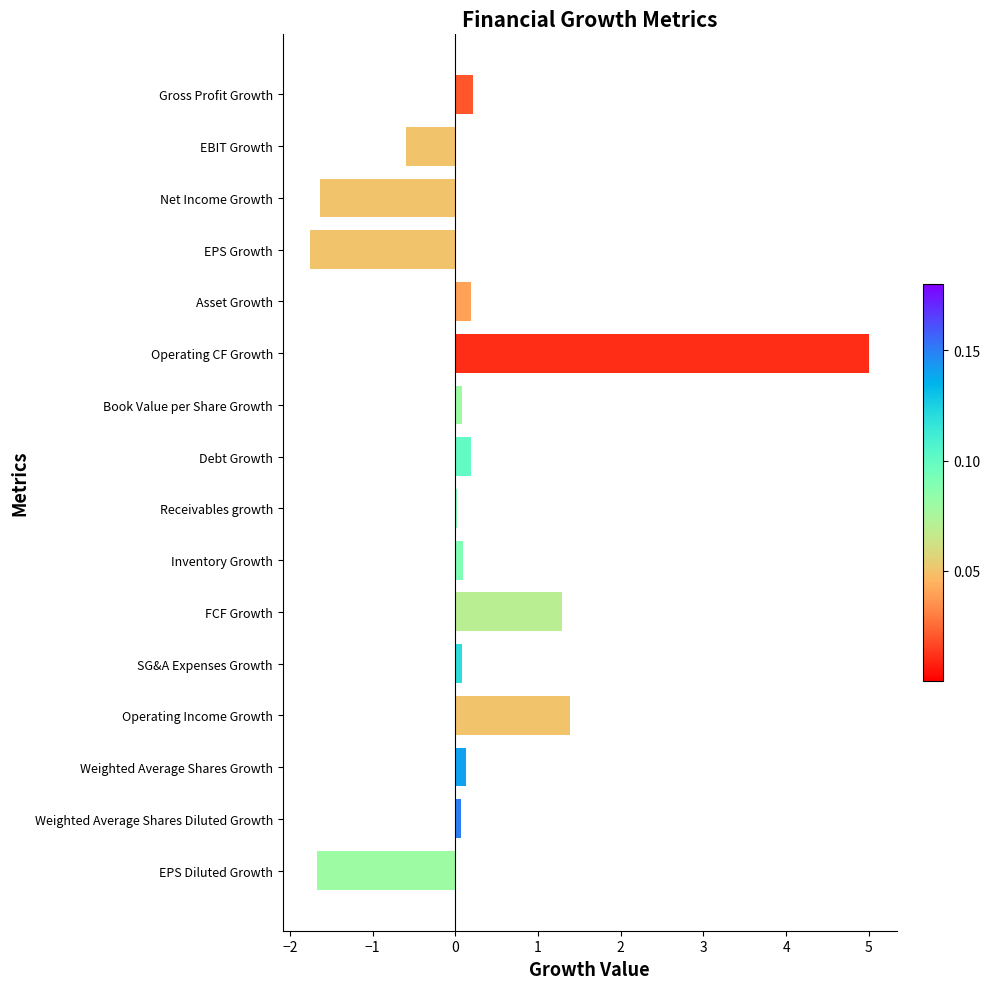

What is the change in value from EPS Growth to FCF Growth?

+3.0